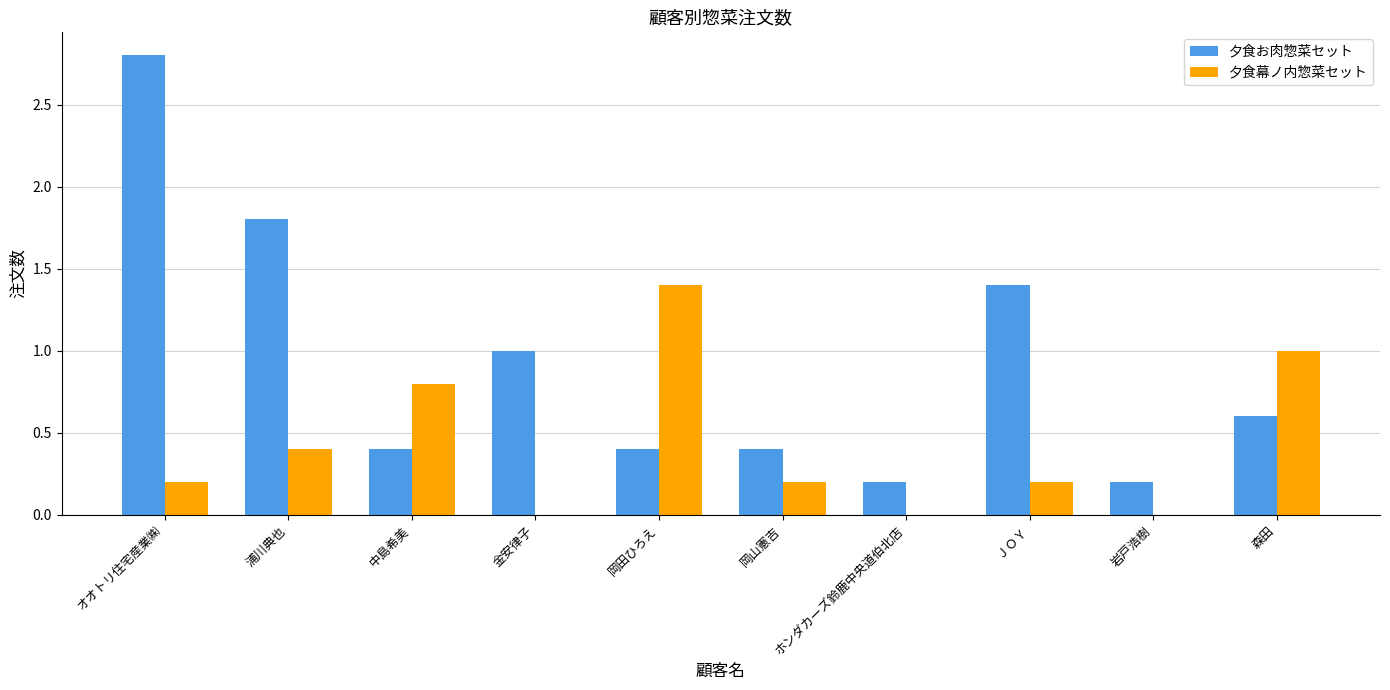

Is it true that 夕食お肉惣菜セット equals 0.2 at 岩戸浩樹?

True